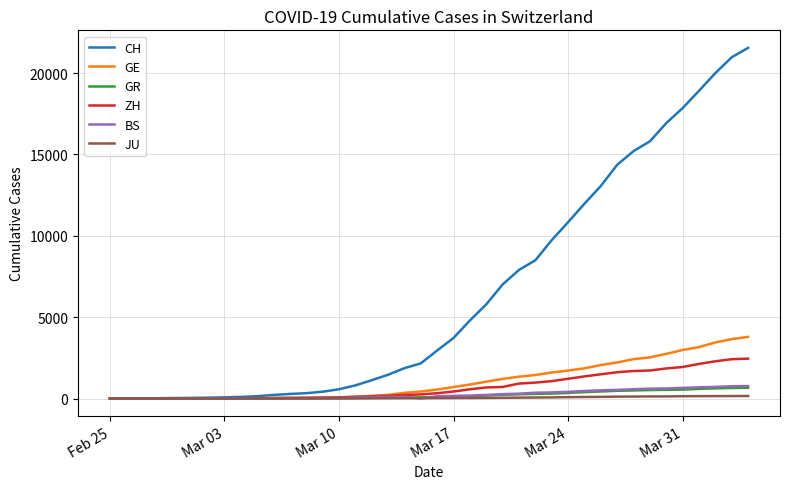

What is the greatest value displayed?

21554